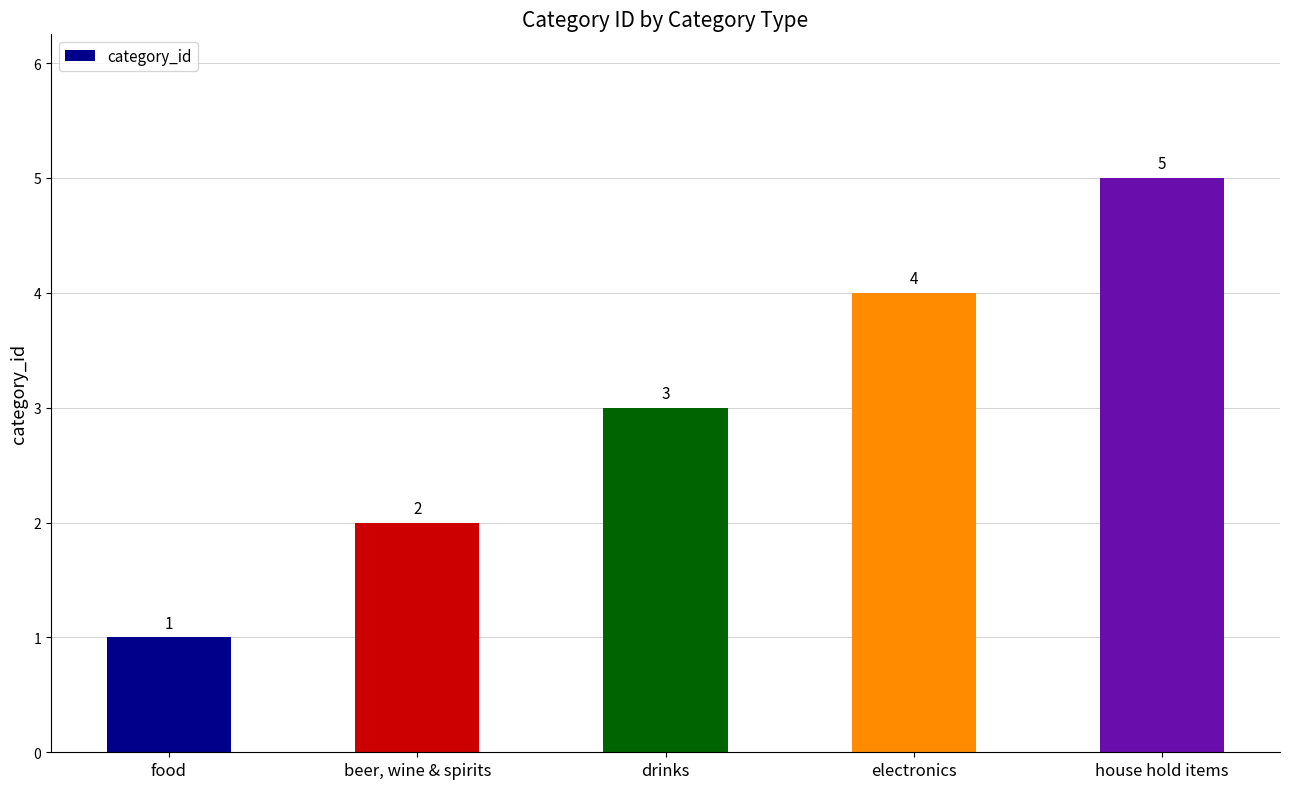

Approximately how many times larger is the value at beer, wine & spirits compared to food?

2.0